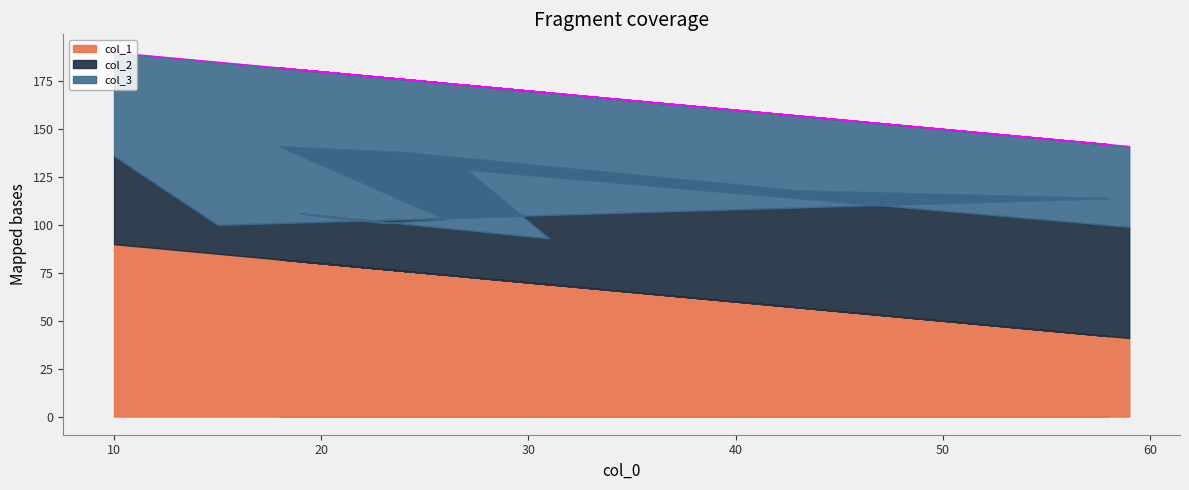

What is the greatest value displayed?

90